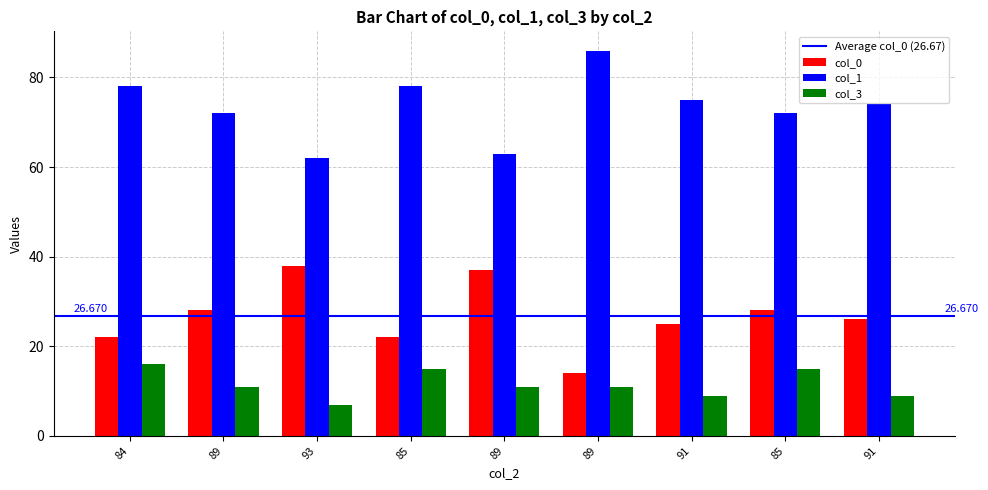

How many groups of bars are there?

9